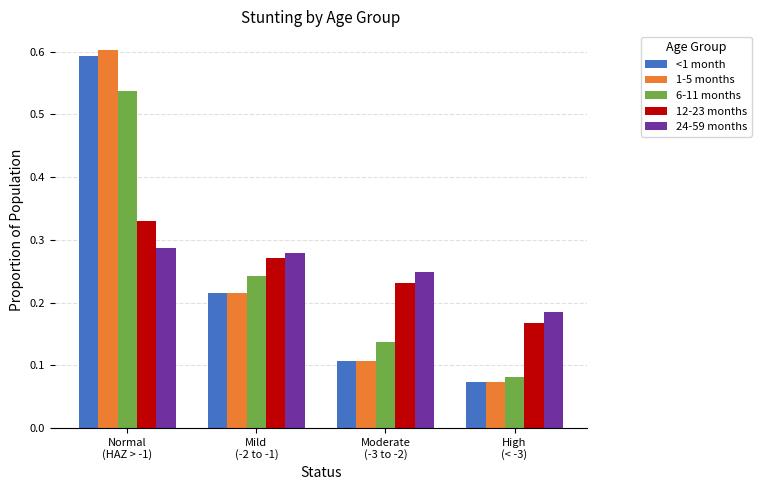

What is the maximum value shown in the chart?

0.6